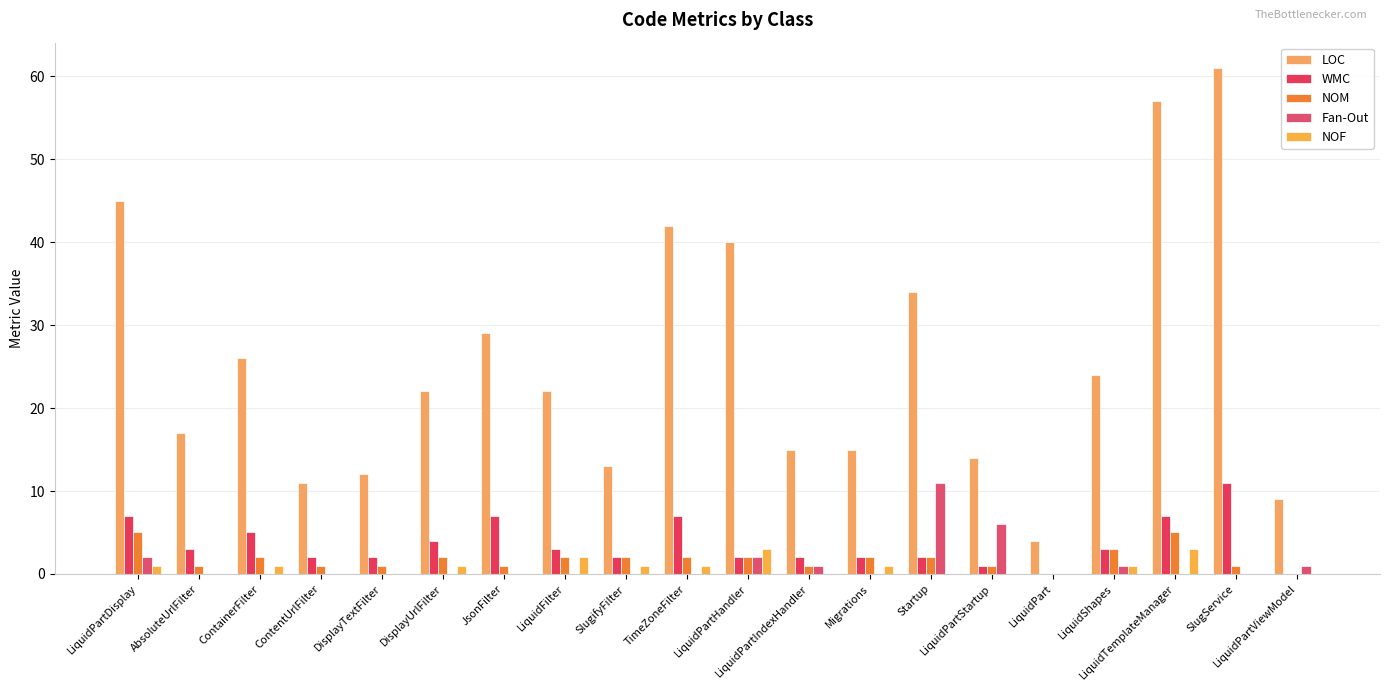

Count the number of data series in this chart.

5